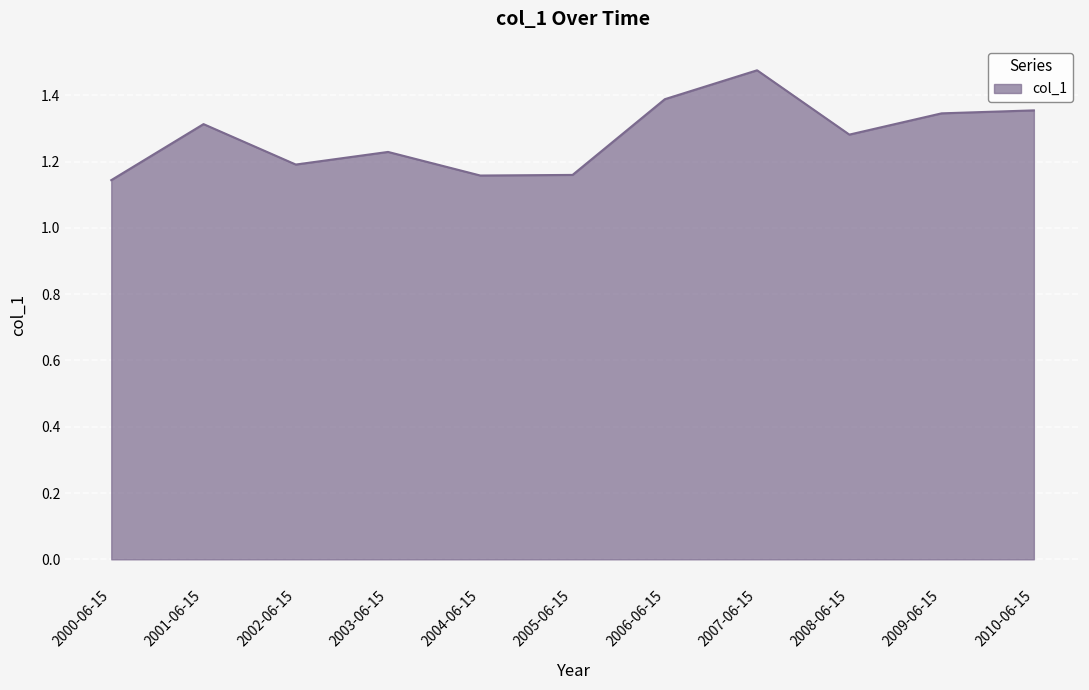

Which has a higher value, 2001-06-15 or 2003-06-15?

2001-06-15